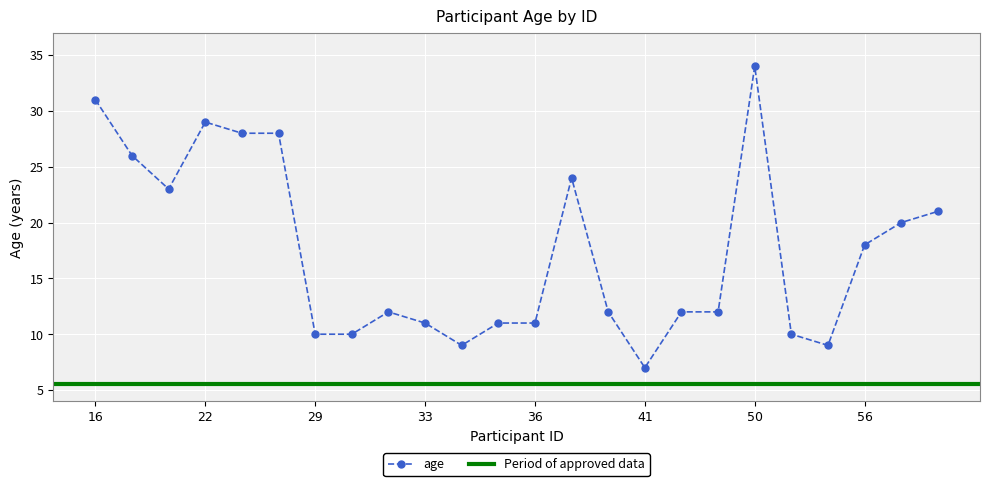

What is the change in value from 22 to 35?

-18